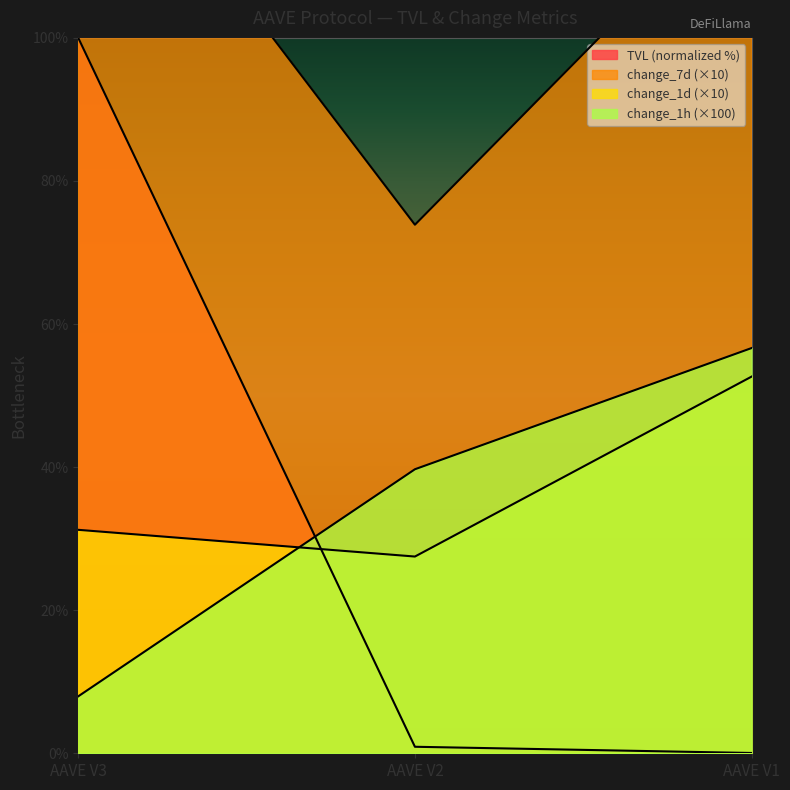

Rank the series at AAVE V1 from lowest to highest value.

tvl, change_1d, change_1h, change_7d